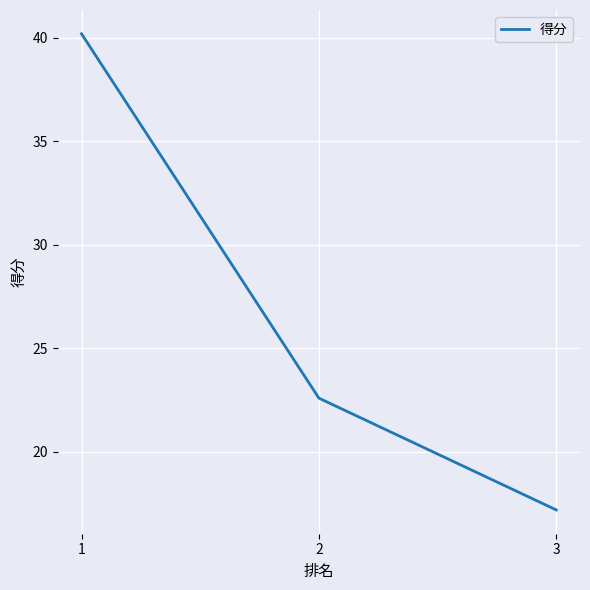

Between 3 and 1, which is larger?

1